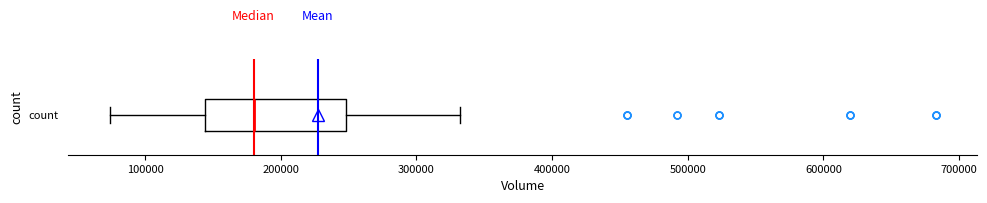

Where does the left whisker of the box for count end on the x-axis? The values are not printed on the chart, so give them approximately, as read against the axis.

70000